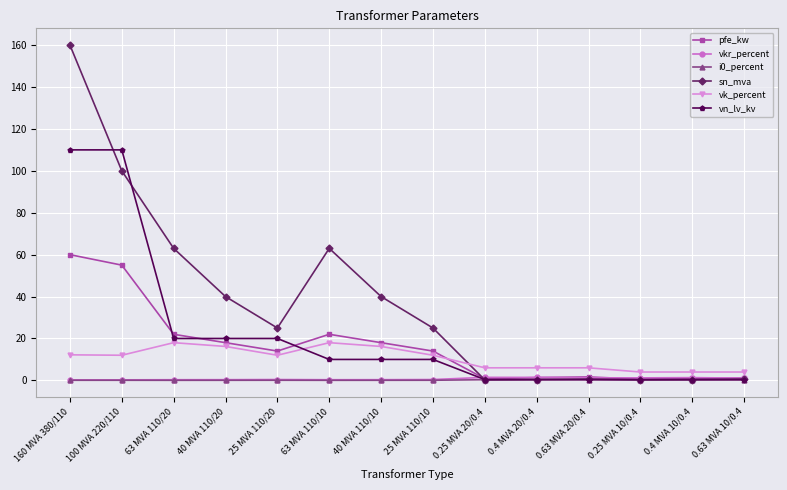

Read the vkr_percent value at 63 MVA 110/10.

0.3